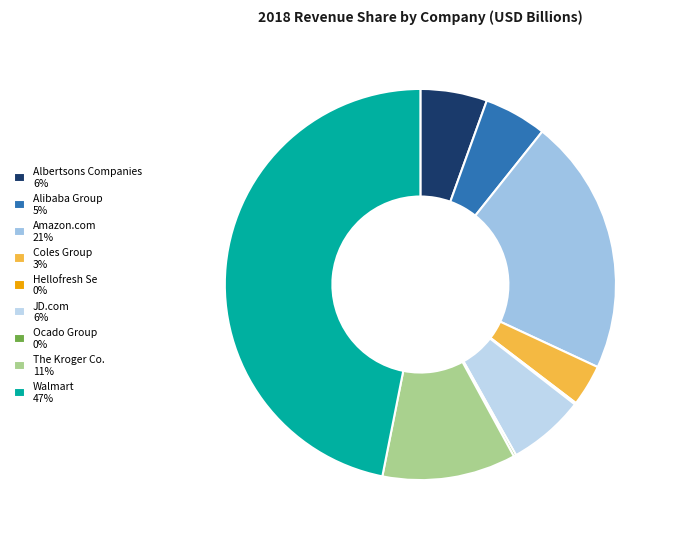

What is the total percentage of Coles Group and Hellofresh Se?

3.6%